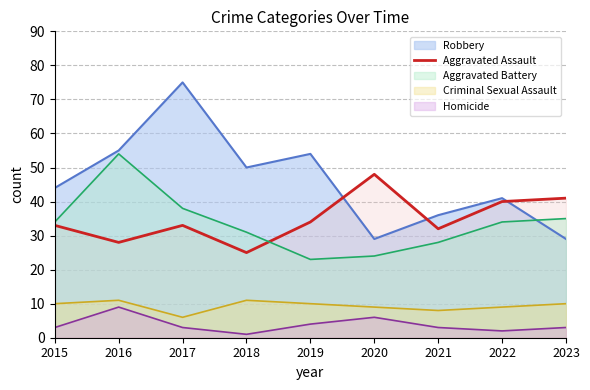

True or false: the data has more than 1 interior local peaks.

True